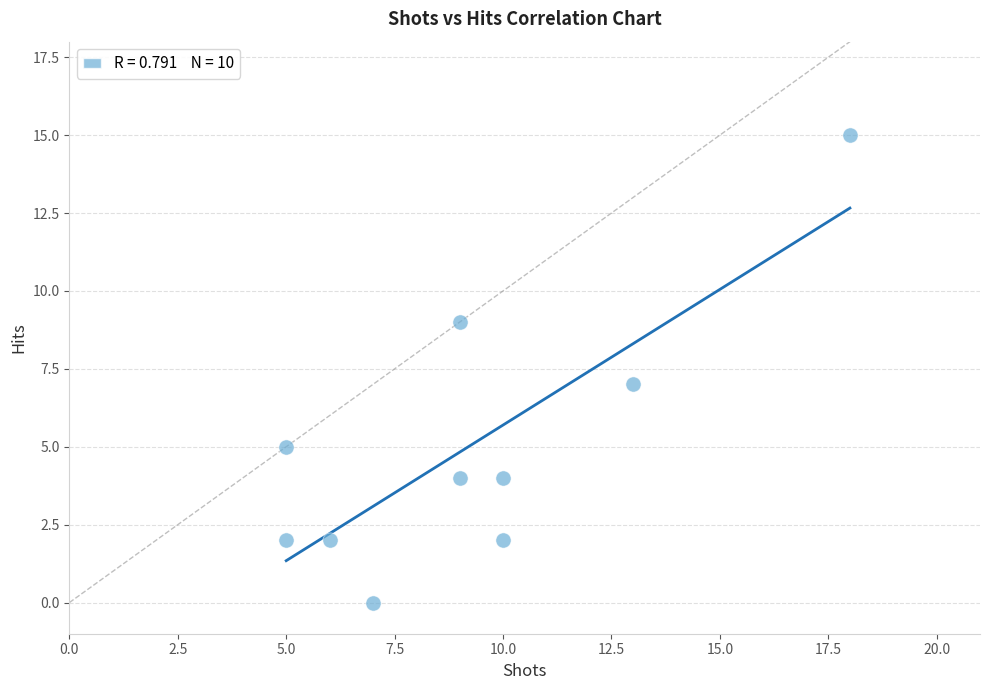

What is the range of X values (max minus min)?

13